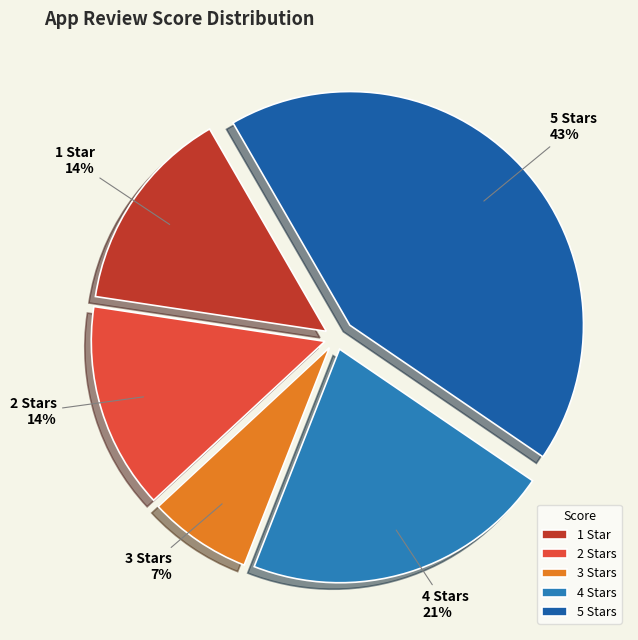

Between 4 Stars and 5 Stars, which is larger?

5 Stars